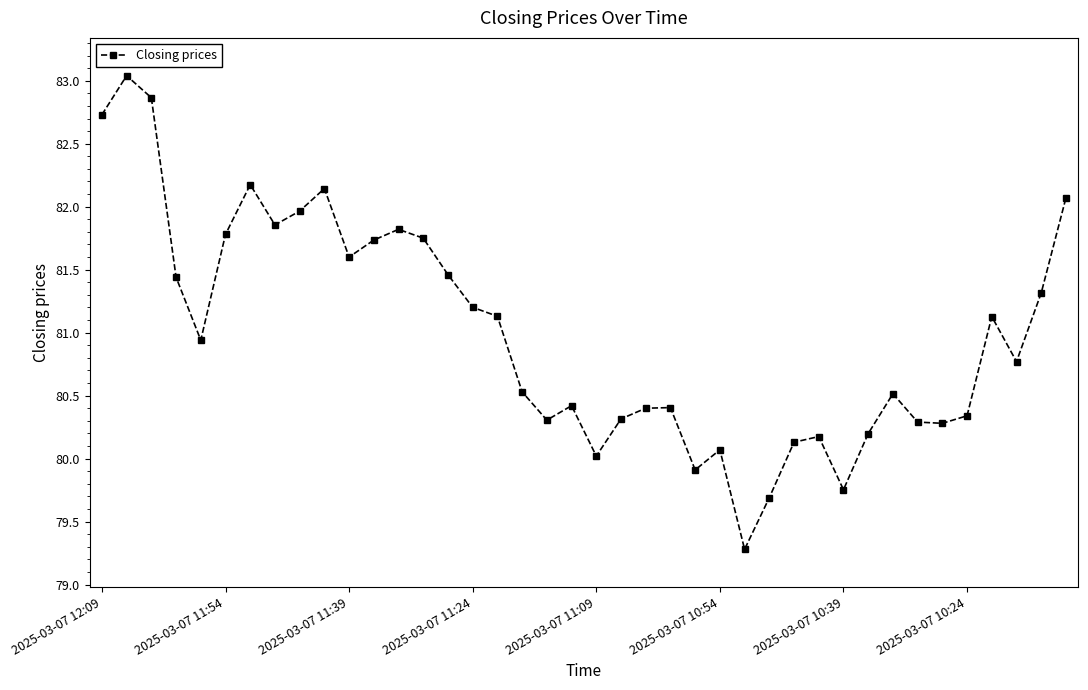

What is the sum of all values?

3239.9